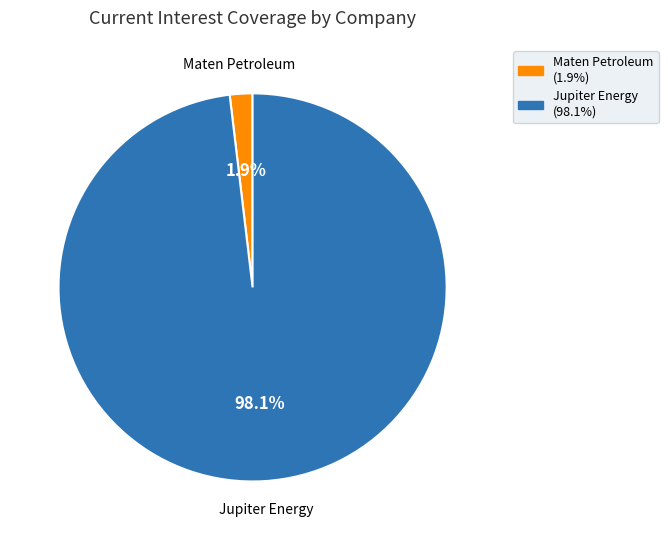

Does any single category account for the majority?

Yes